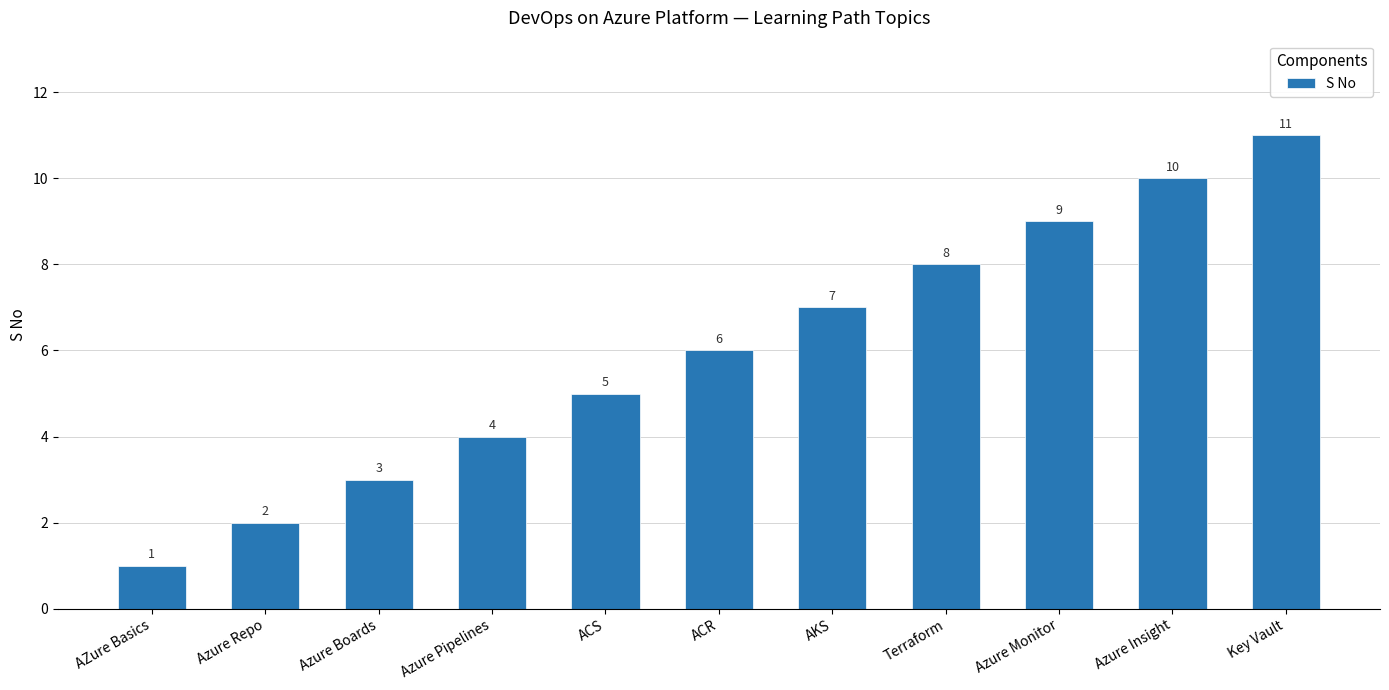

Where is the data nearest to the value 6?

ACR